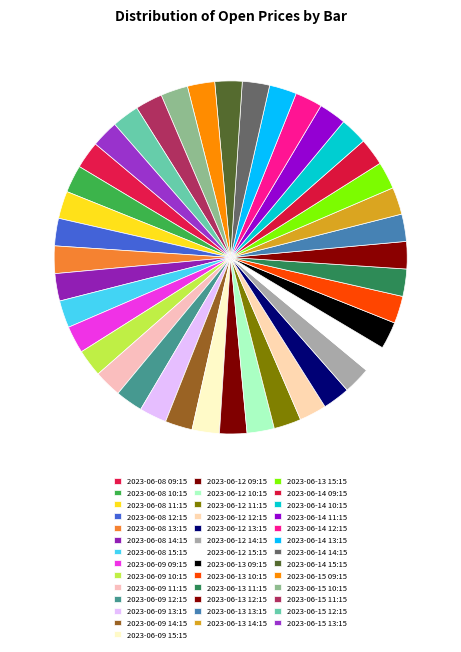

What percentage is NOT represented by 2023-06-12 14:15?

97.5%